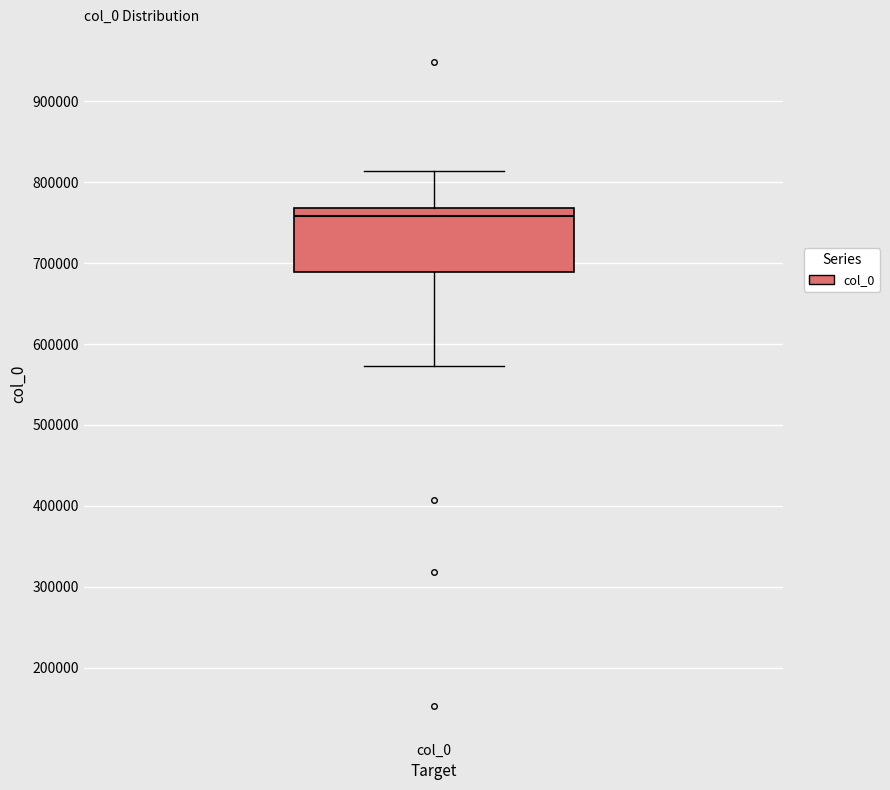

Where does the upper whisker of the box for col_0 end on the y-axis? The values are not printed on the chart, so give them approximately, as read against the axis.

810000